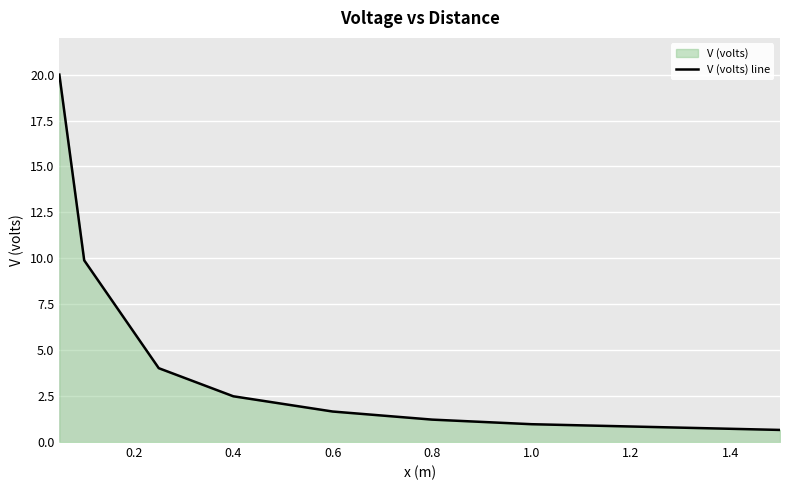

Reading left to right, what are all the values shown in this chart?

20.0	9.9	4.0	2.5	1.7	1.2	1.0	0.7